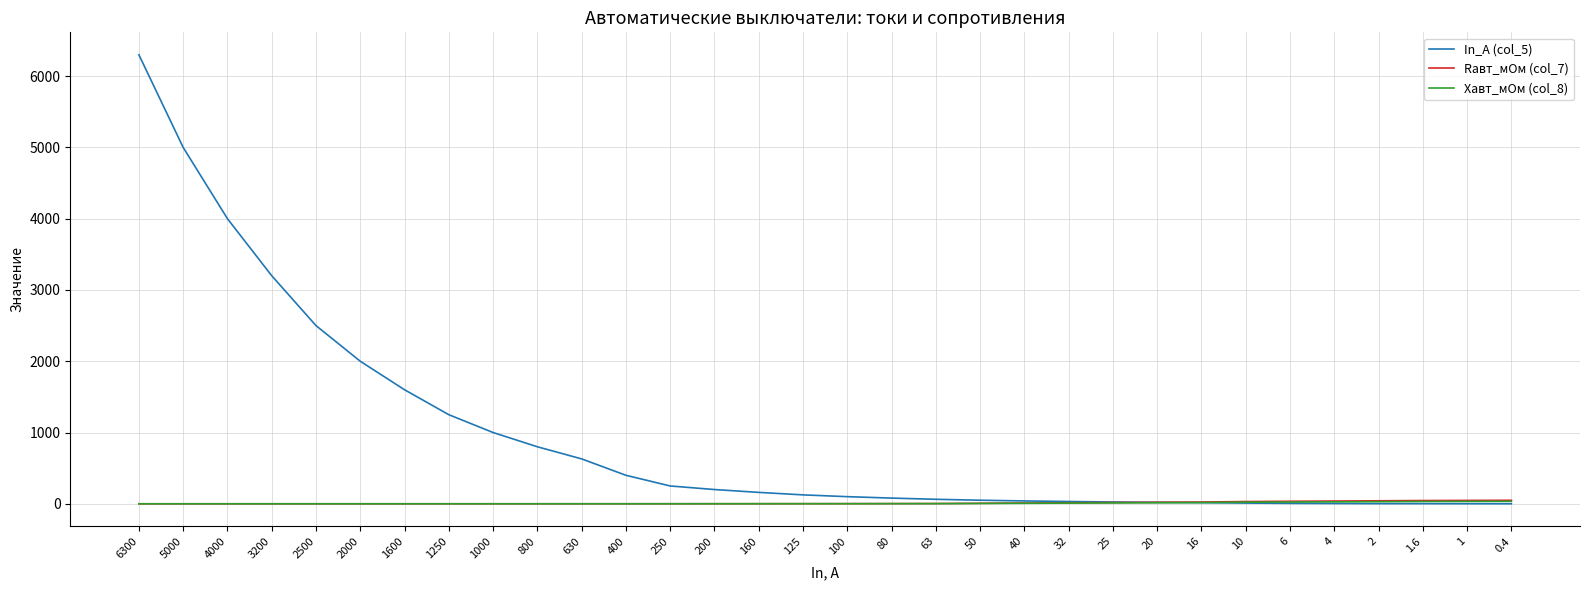

What is the difference between the In_A (col_5) values at 10 and 25?

15.0